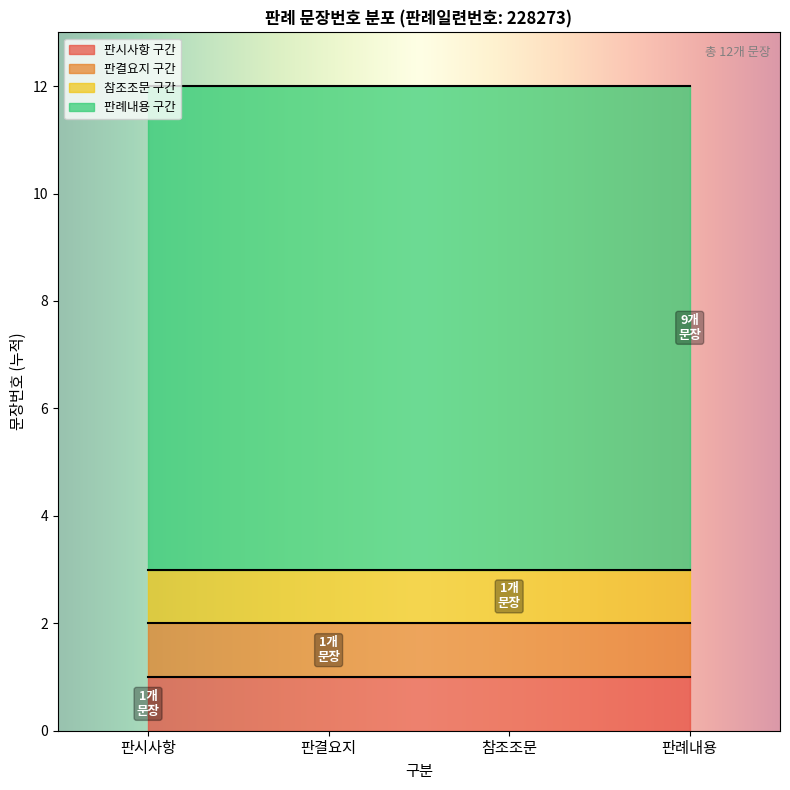

True or false: the data has more than 0 interior local peaks.

False